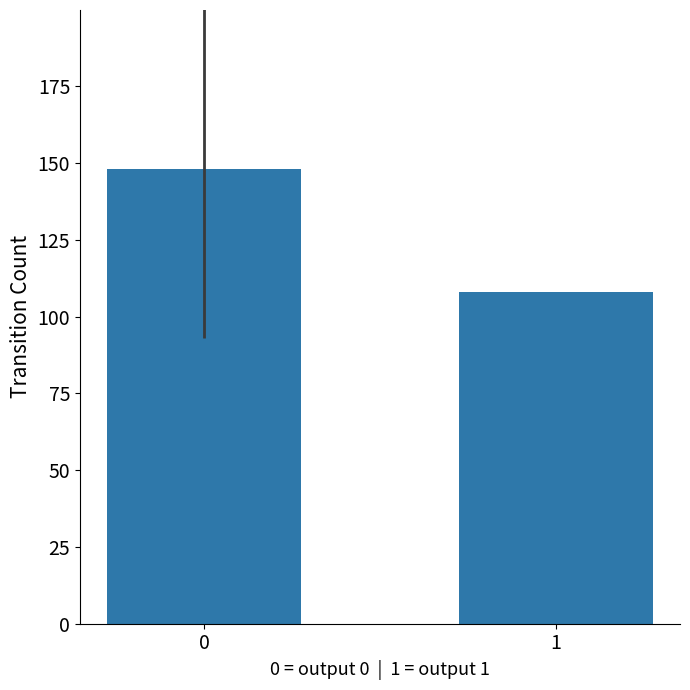

What is the value of the 1st bar from the left?

148